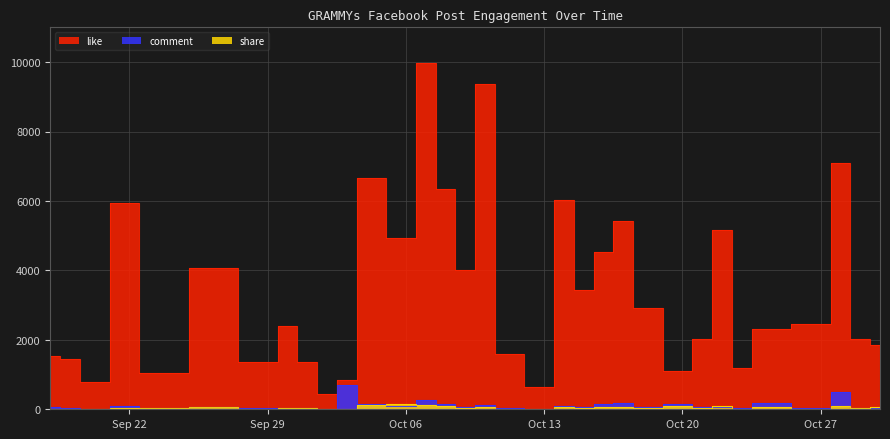

What value does the share series have at 2014-10-21, to the nearest 5?

25